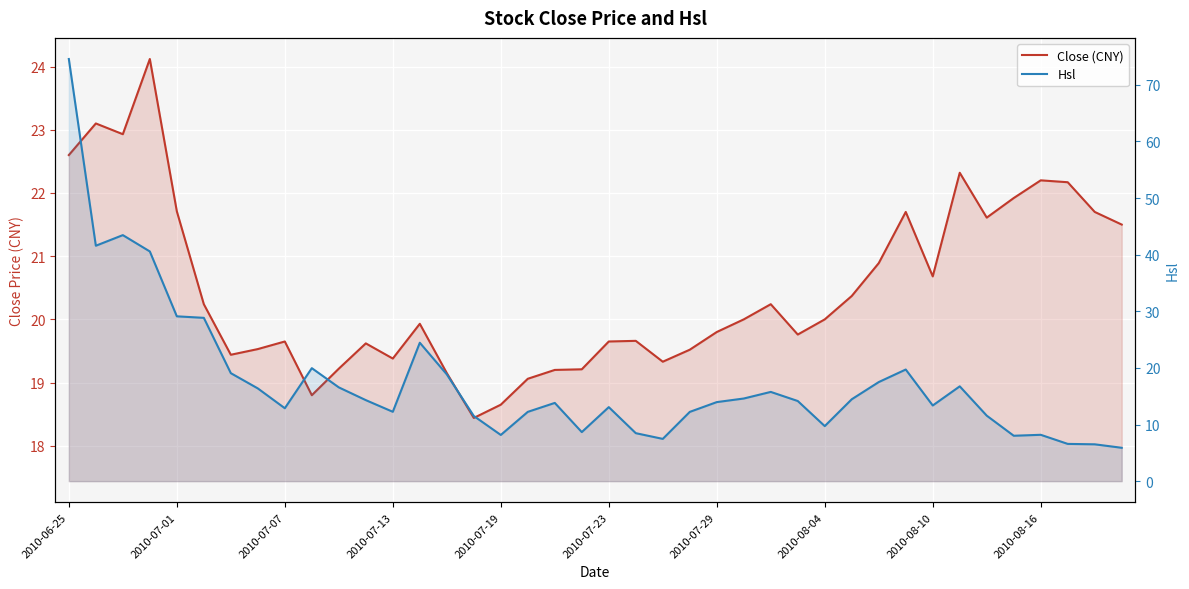

How many lines are shown in the chart?

2